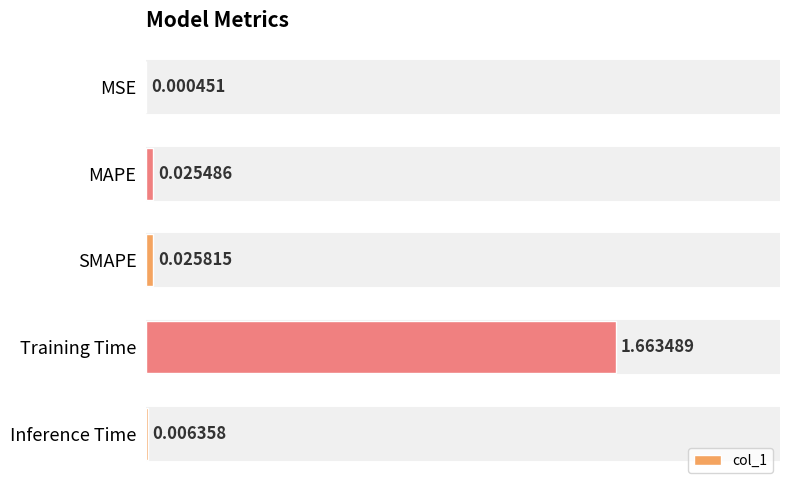

What is the average value?

0.3